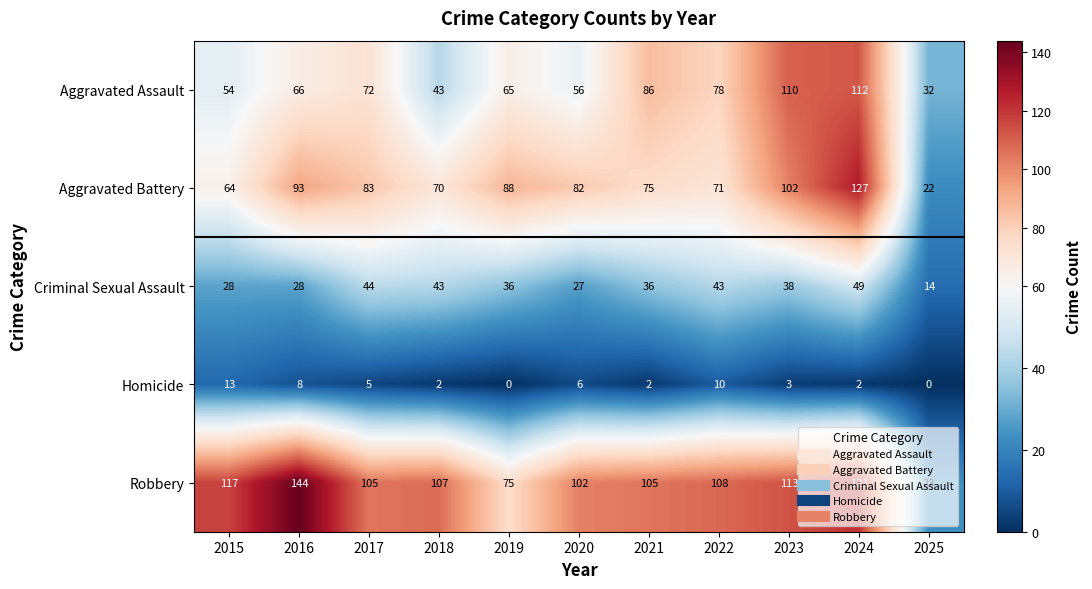

What is the sum of all Robbery values?

1120